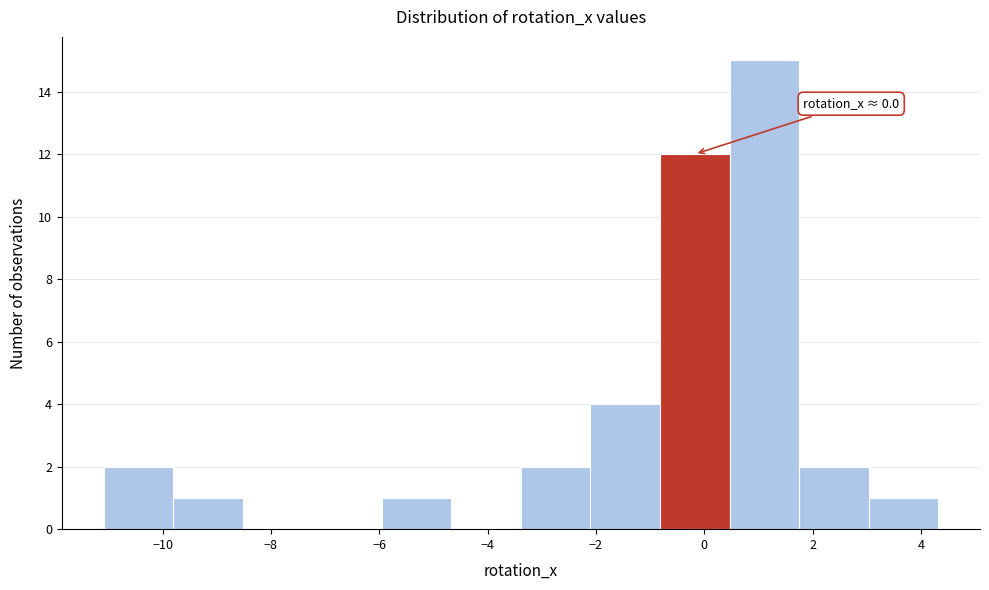

Over which range of the x-axis is the bar tallest?

0.4 to 1.8